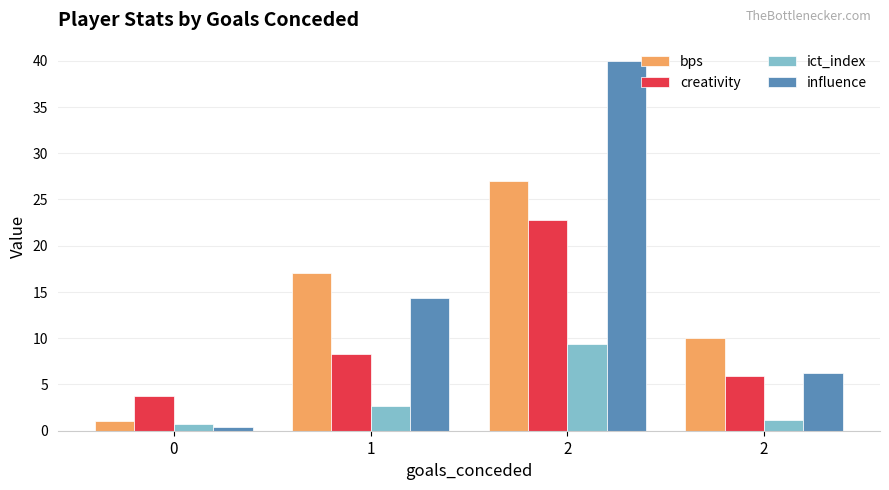

What is the difference between the highest and lowest values at 2?

30.6